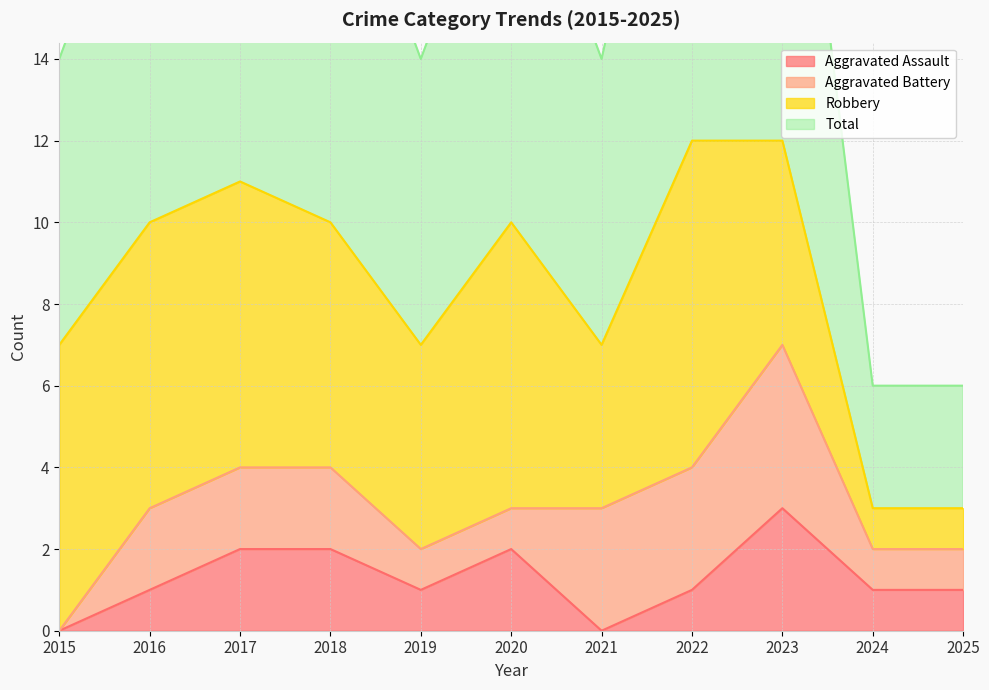

The Aggravated Assault series shows 1 at 2016. True or false?

True